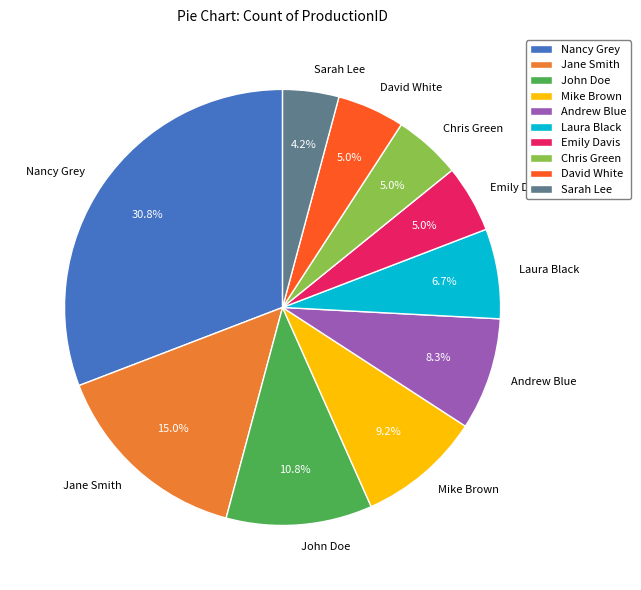

To the nearest percent, what percentage of the pie is Chris Green?

5%